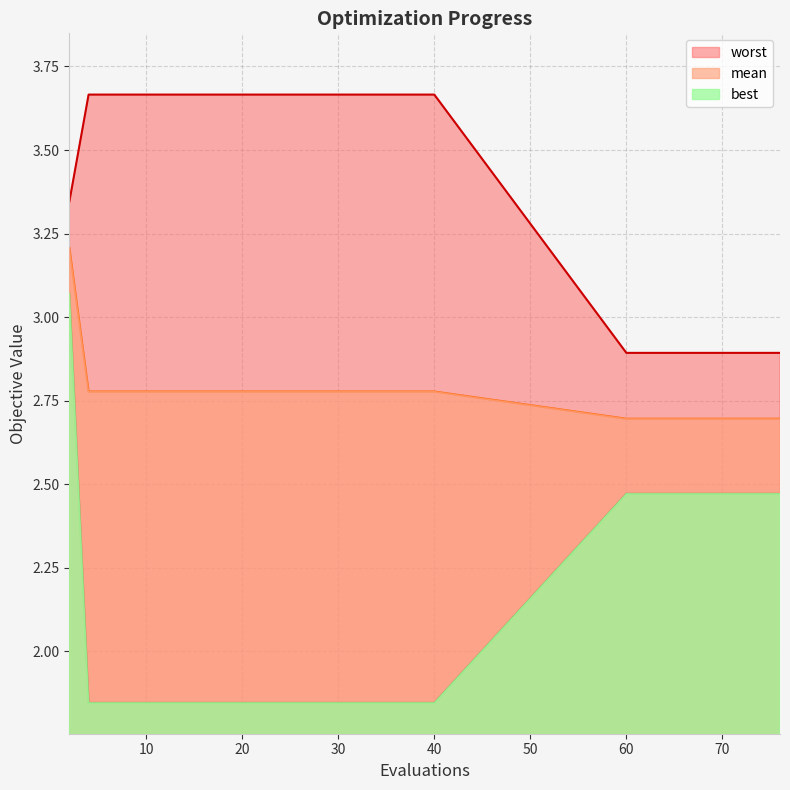

True or false: best and mean intersect in this chart.

False